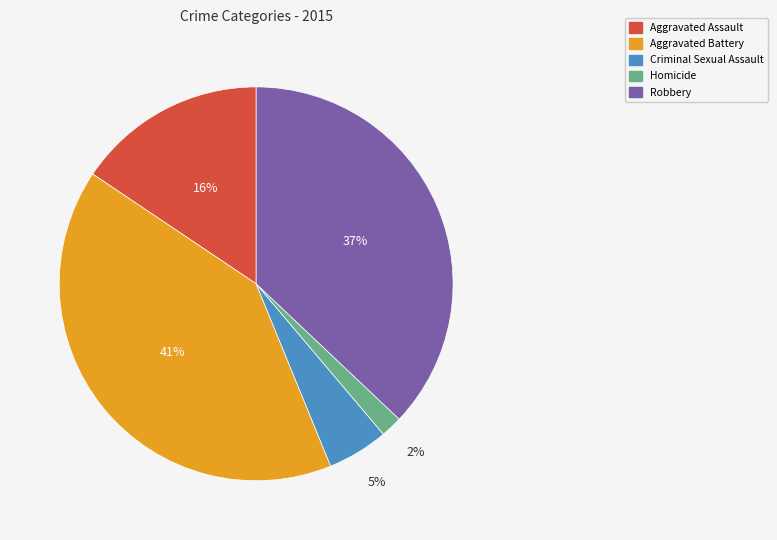

The Robbery slice represents 31% of the pie. True or false?

False